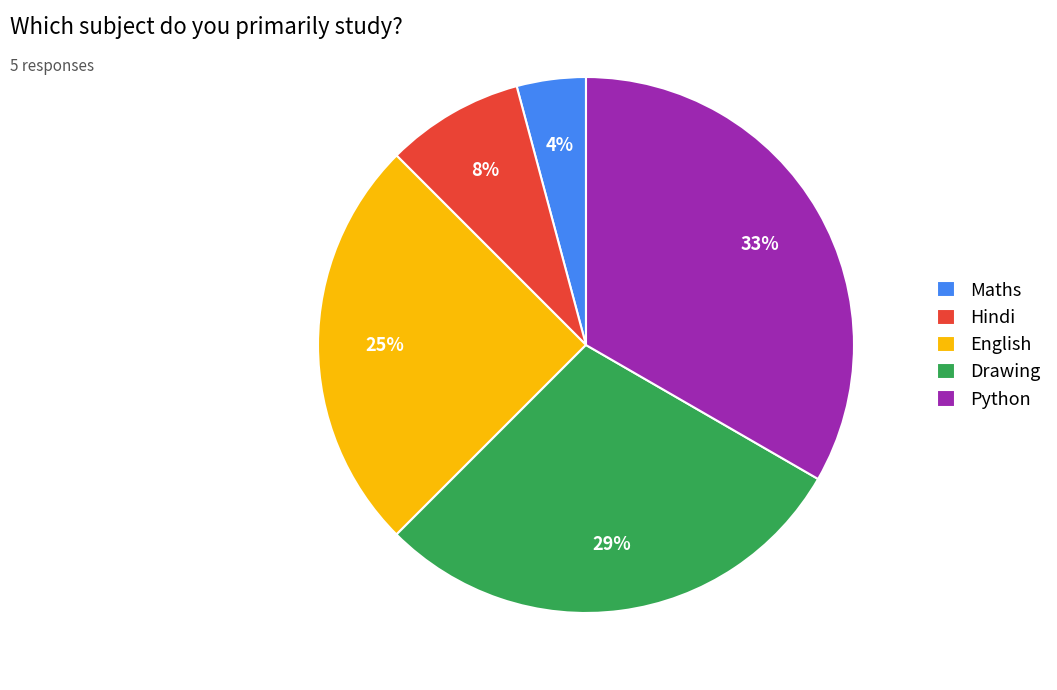

Does any single category account for the majority?

No